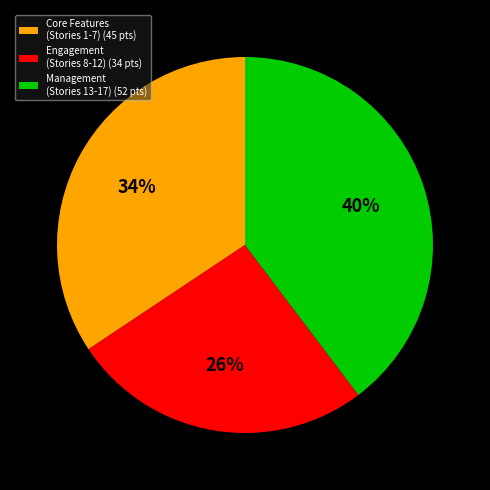

How many slices are in this pie chart?

3